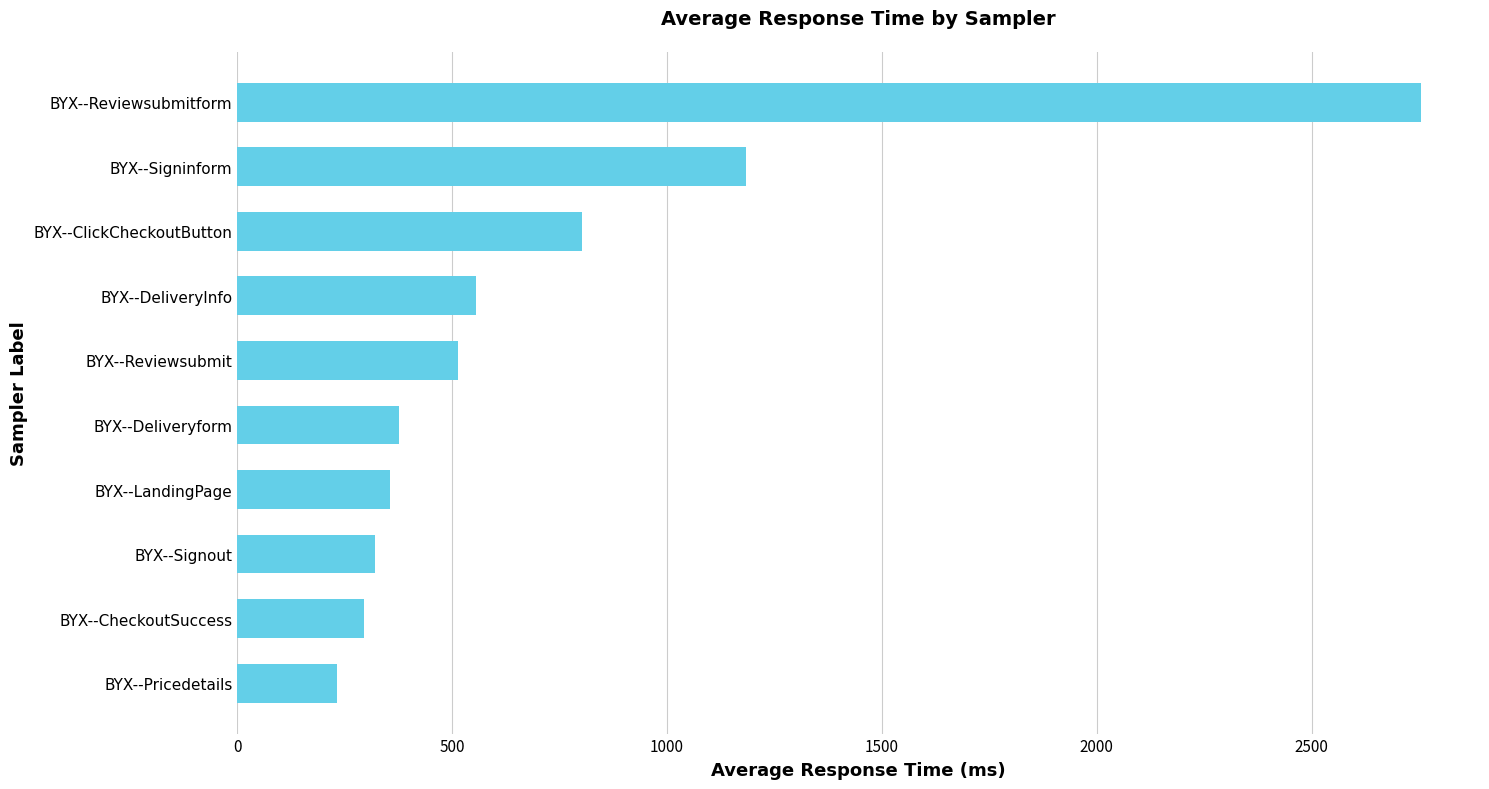

What is the difference between the second highest and second lowest values?

890